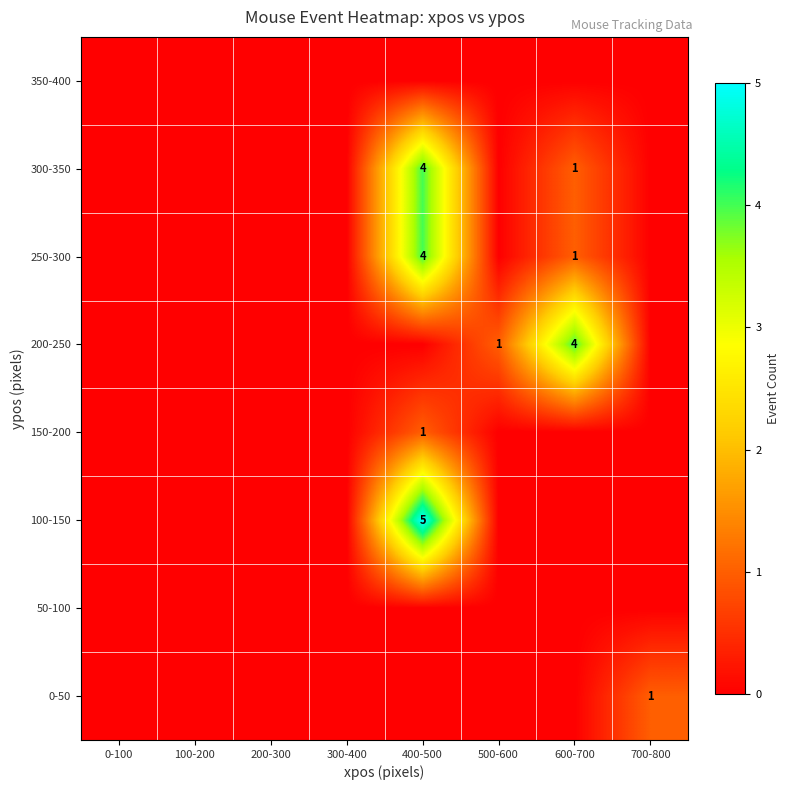

What is the difference between the maximum and minimum values in the 300-350 series?

4